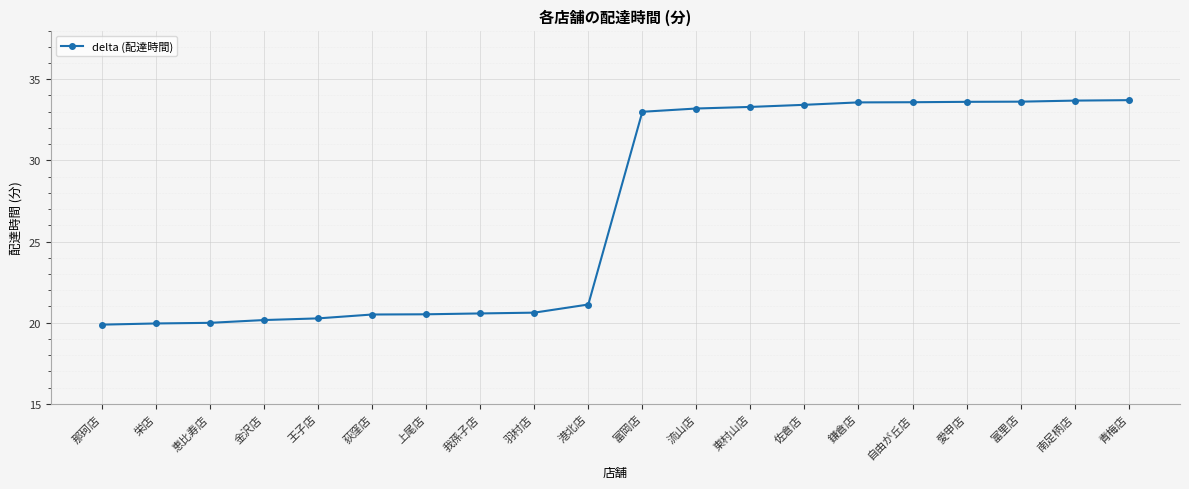

True or false: the data shows 10.9 at 青梅店.

False